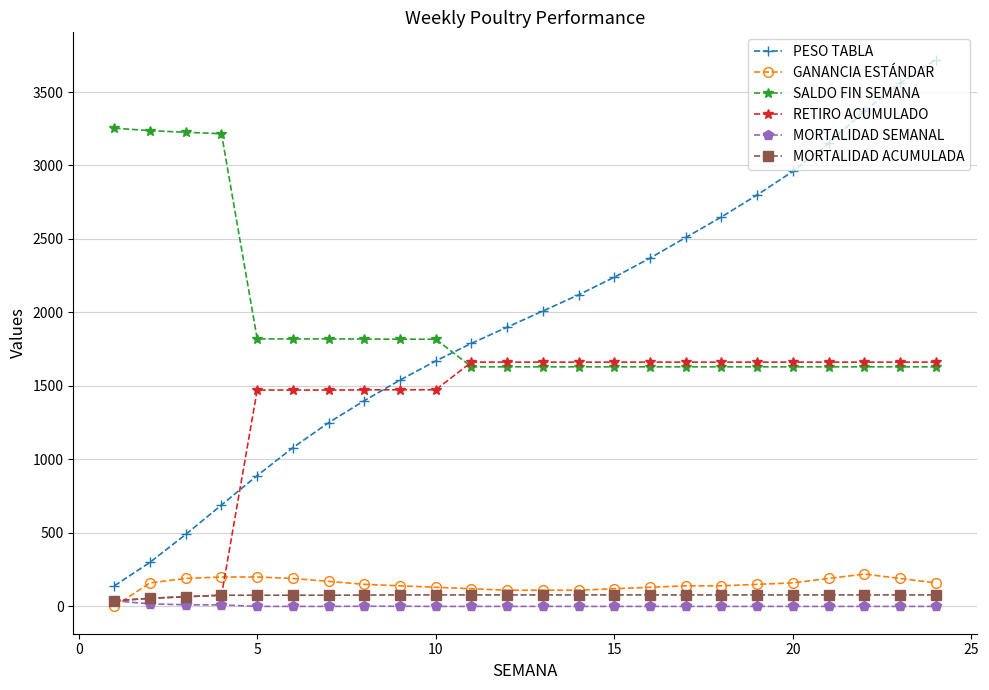

True or false: PESO TABLA has more than 0 points higher than both neighbors.

False